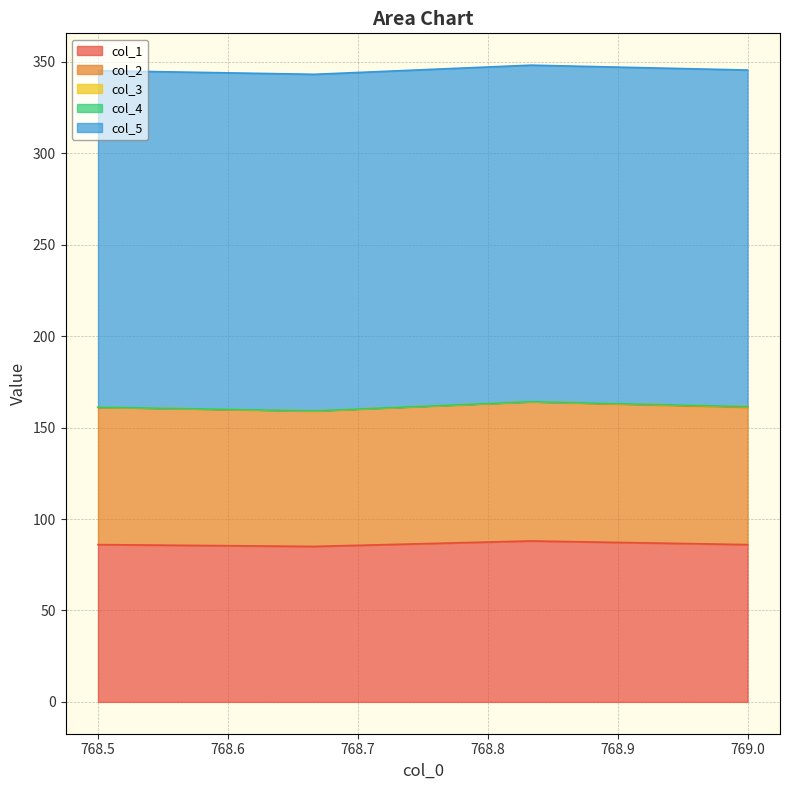

What is the sum of all col_1 values?

345.0